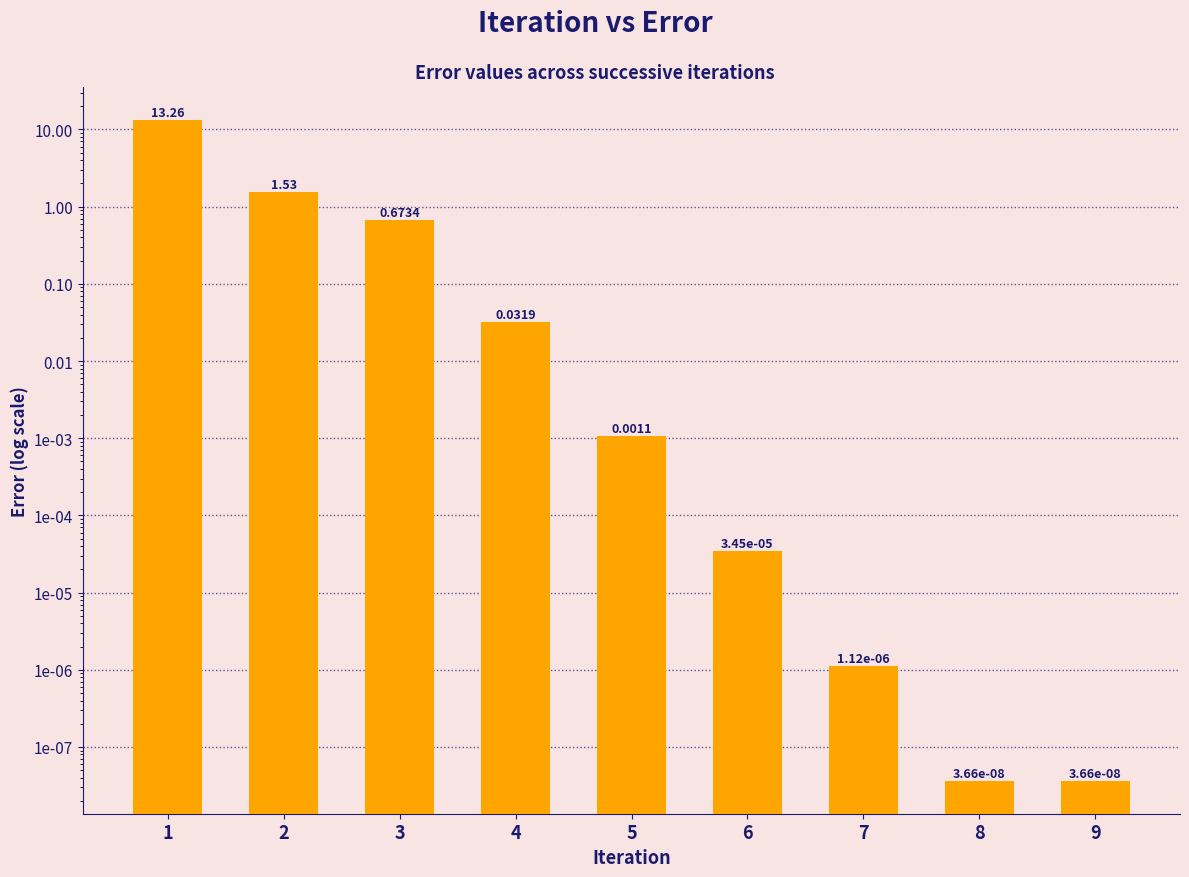

Between 3 and 6, which is larger?

3